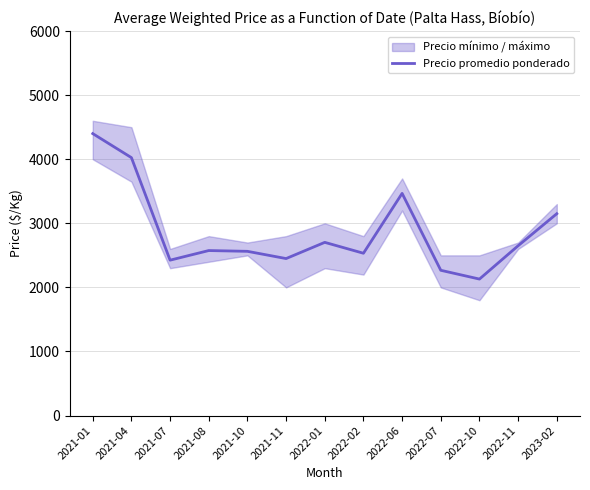

Rank the categories by value from highest to lowest.

2021-01, 2021-04, 2022-06, 2023-02, 2022-01, 2022-11, 2021-08, 2021-10, 2022-02, 2021-11, 2021-07, 2022-07, 2022-10